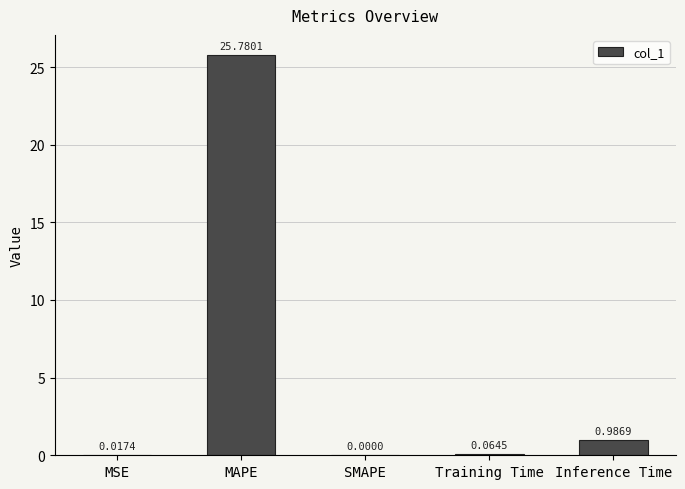

What is the sum of all values?

26.8